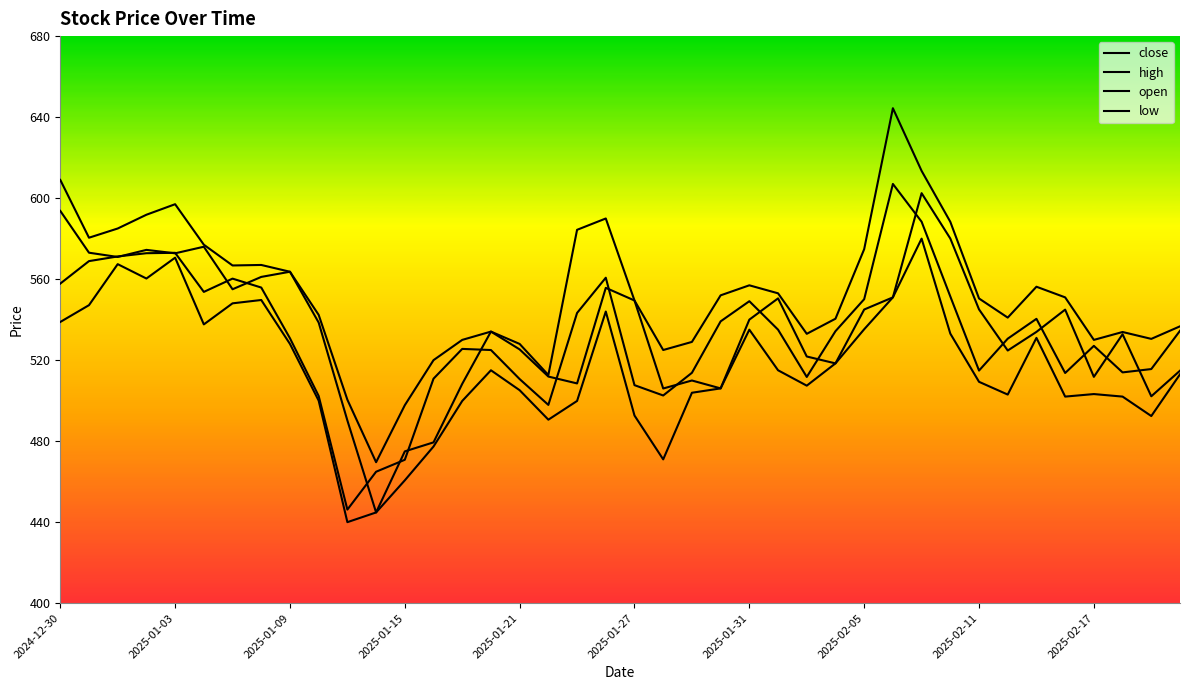

Which series has the largest total across all categories?

high